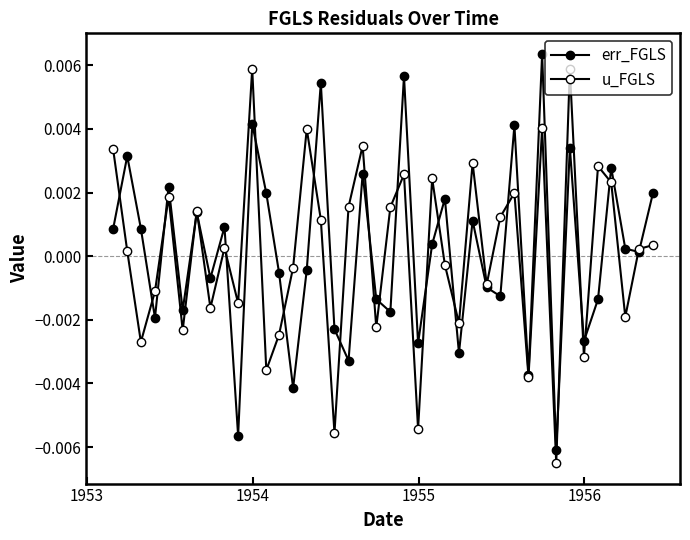

Where is u_FGLS nearest to the value 0?

1953